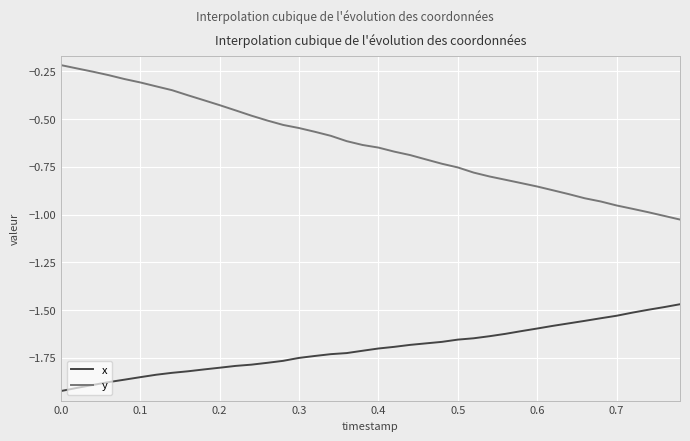

What is the sum of all y values?

-25.2